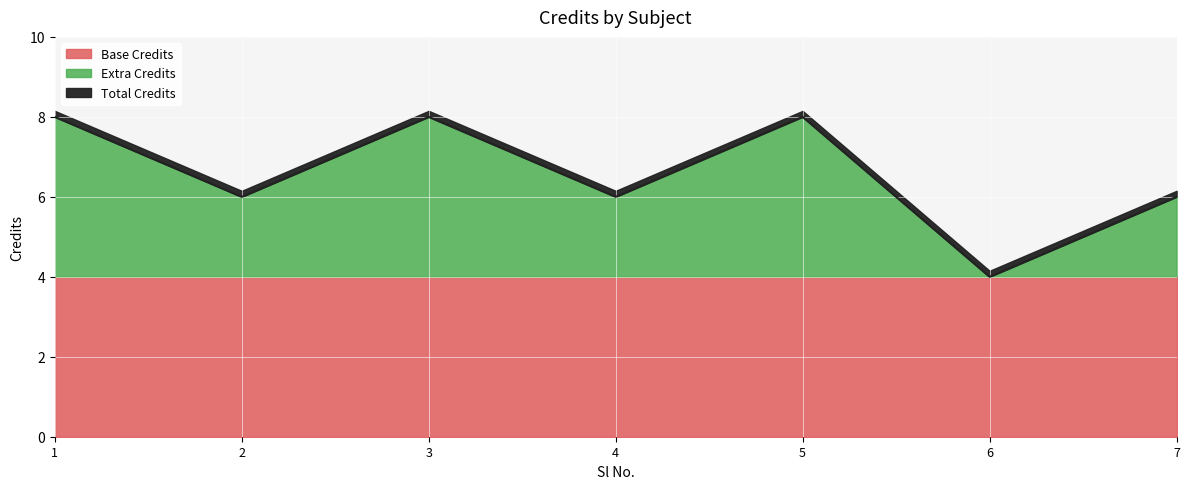

Reading left to right, list all the values displayed in this chart.

1=8	2=6	3=8	4=6	5=8	6=4	7=6